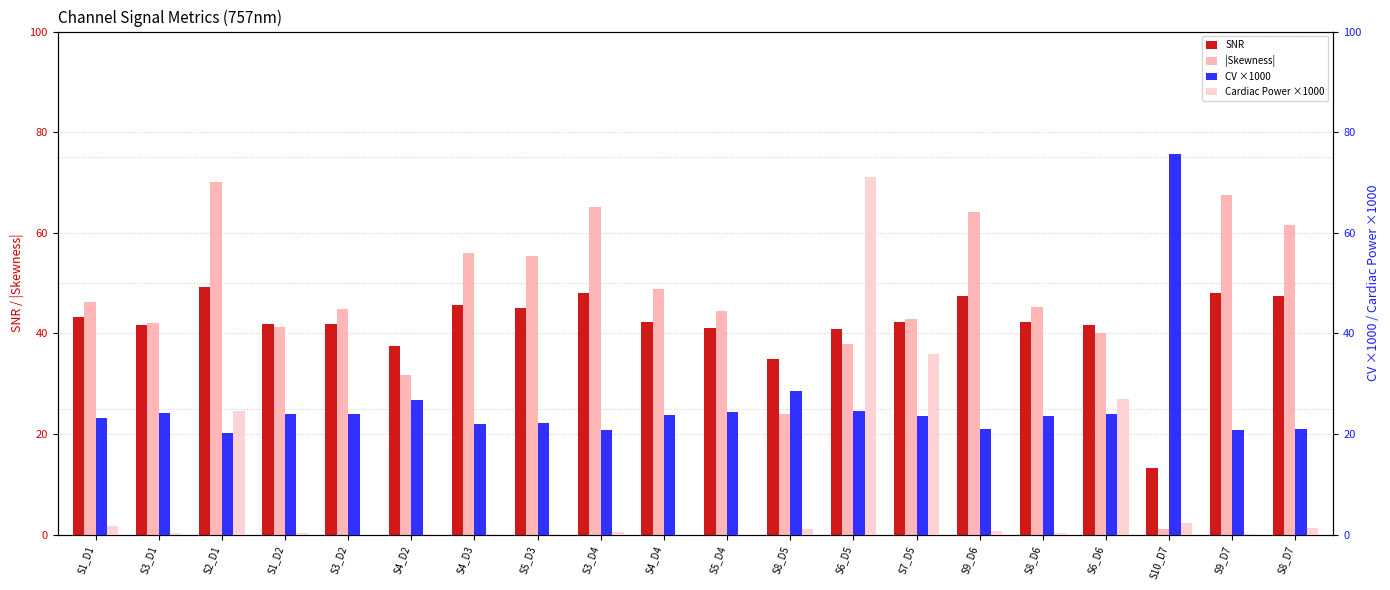

Where is SNR nearest to the value 31?

S8_D5